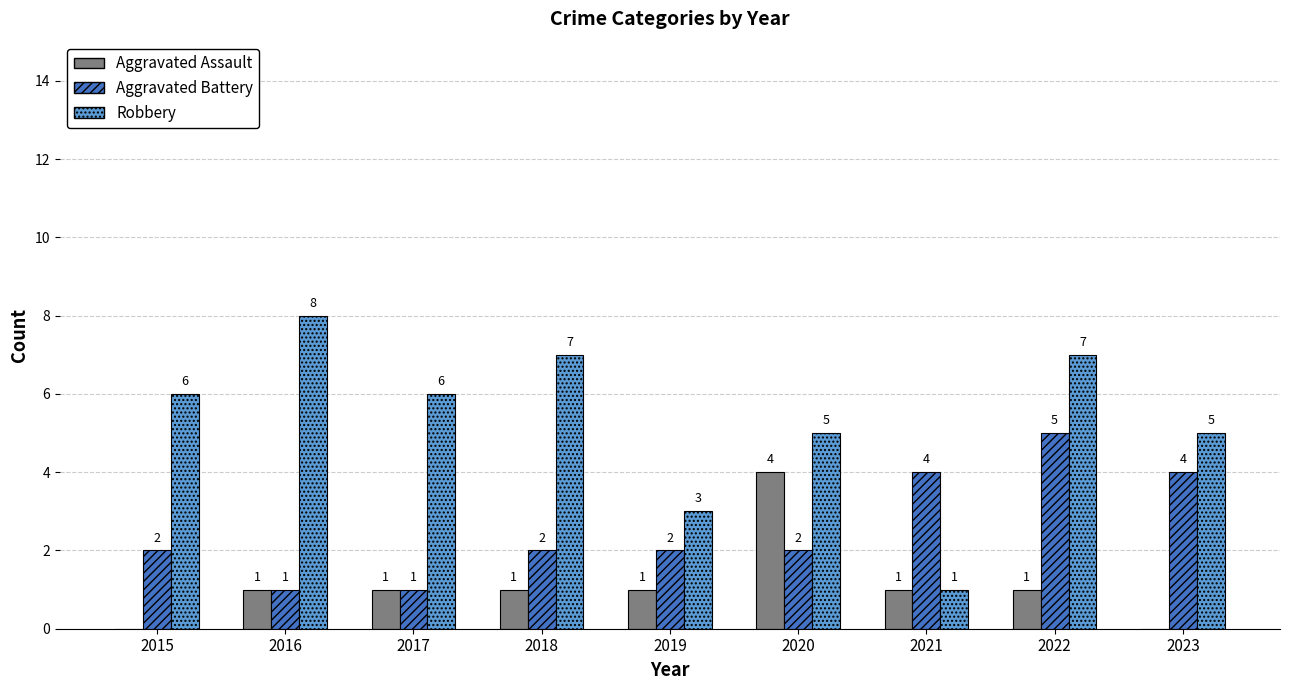

The value of Aggravated Assault at 2020 is 2. True or false?

False